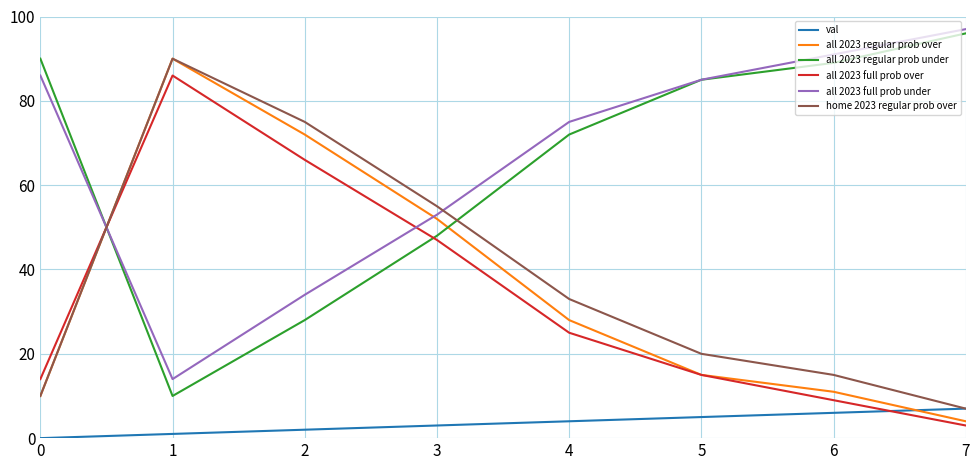

The value of home 2023 regular prob over at 6 is 21. True or false?

False